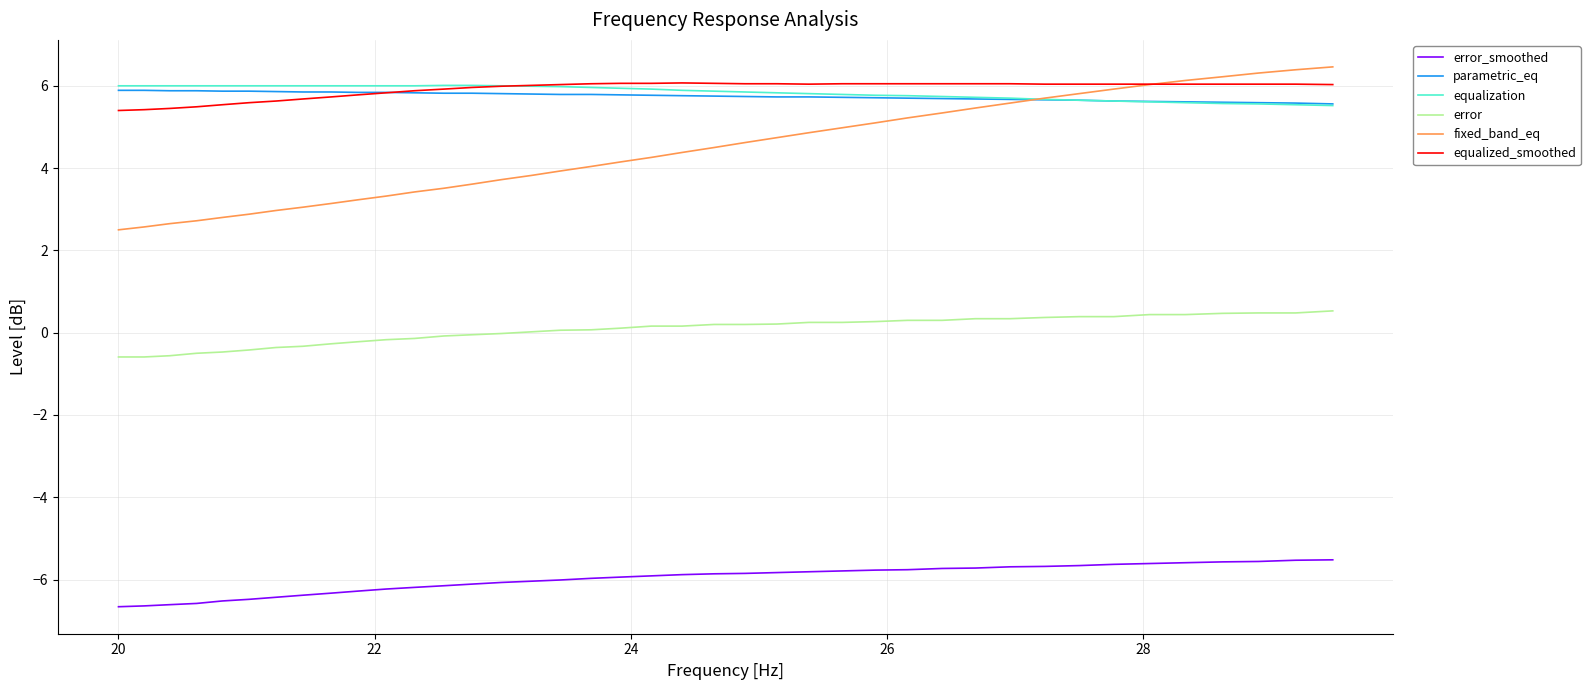

At how many categories does at least one series exceed 0?

40